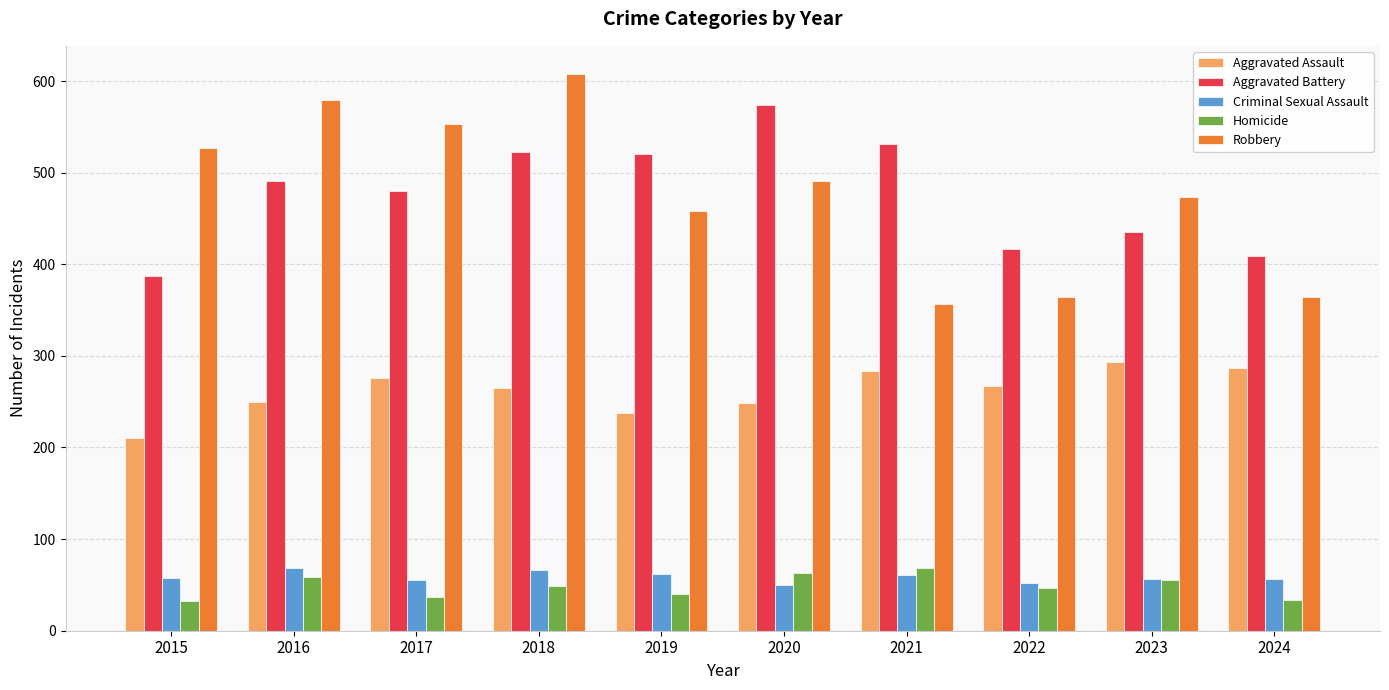

The Homicide series shows 99 at 2021. True or false?

False